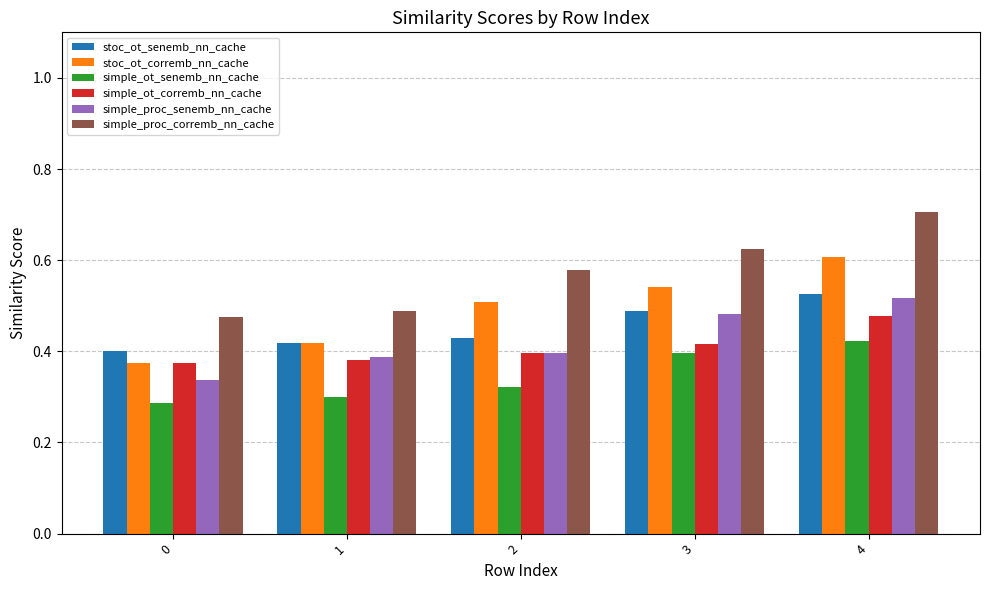

Rank the categories by simple_ot_senemb_nn_cache value from highest to lowest.

4, 3, 2, 1, 0